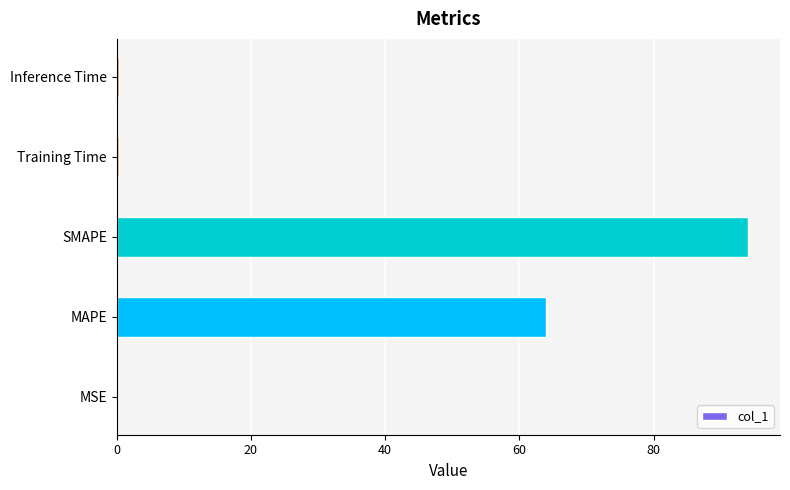

Between MAPE and Training Time, which is larger?

MAPE